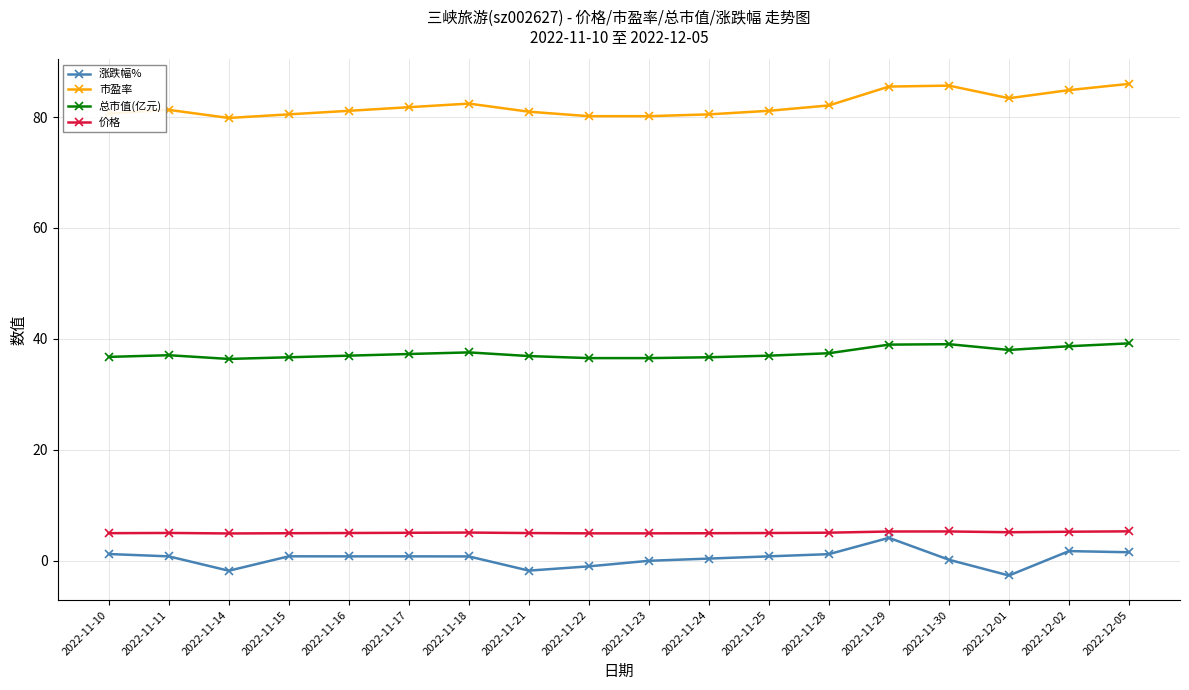

What is the label of the 9th point from the left?

2022-11-22